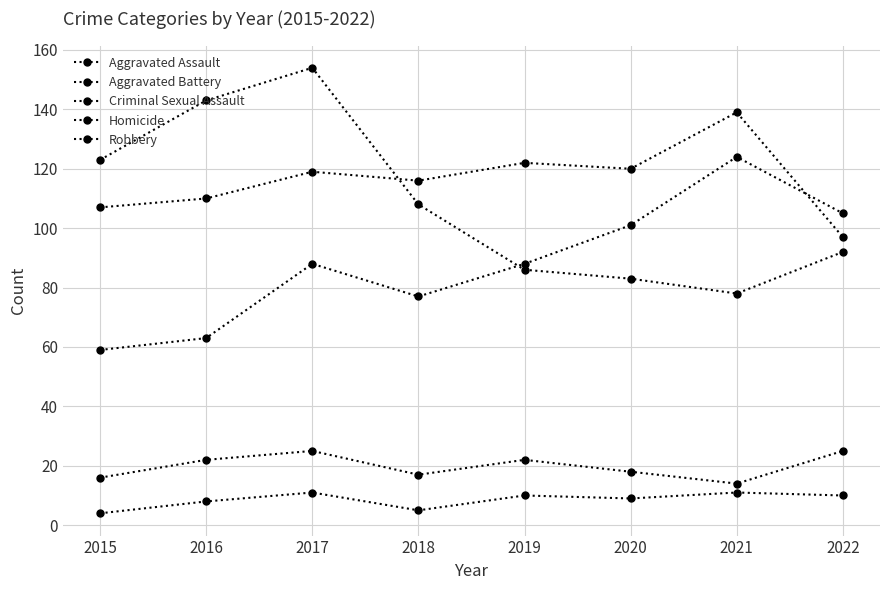

How many lines are shown in the chart?

5